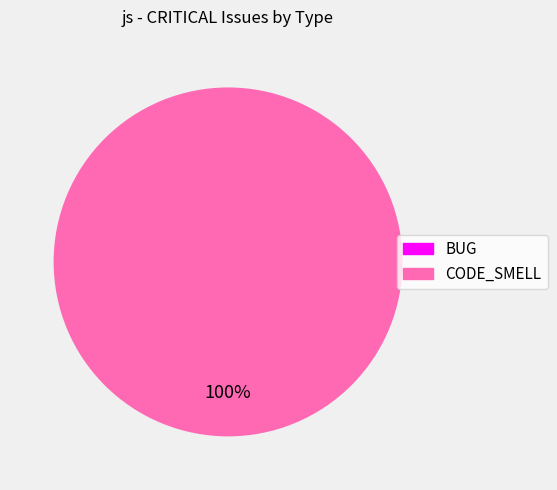

How many segments does this pie chart have?

2